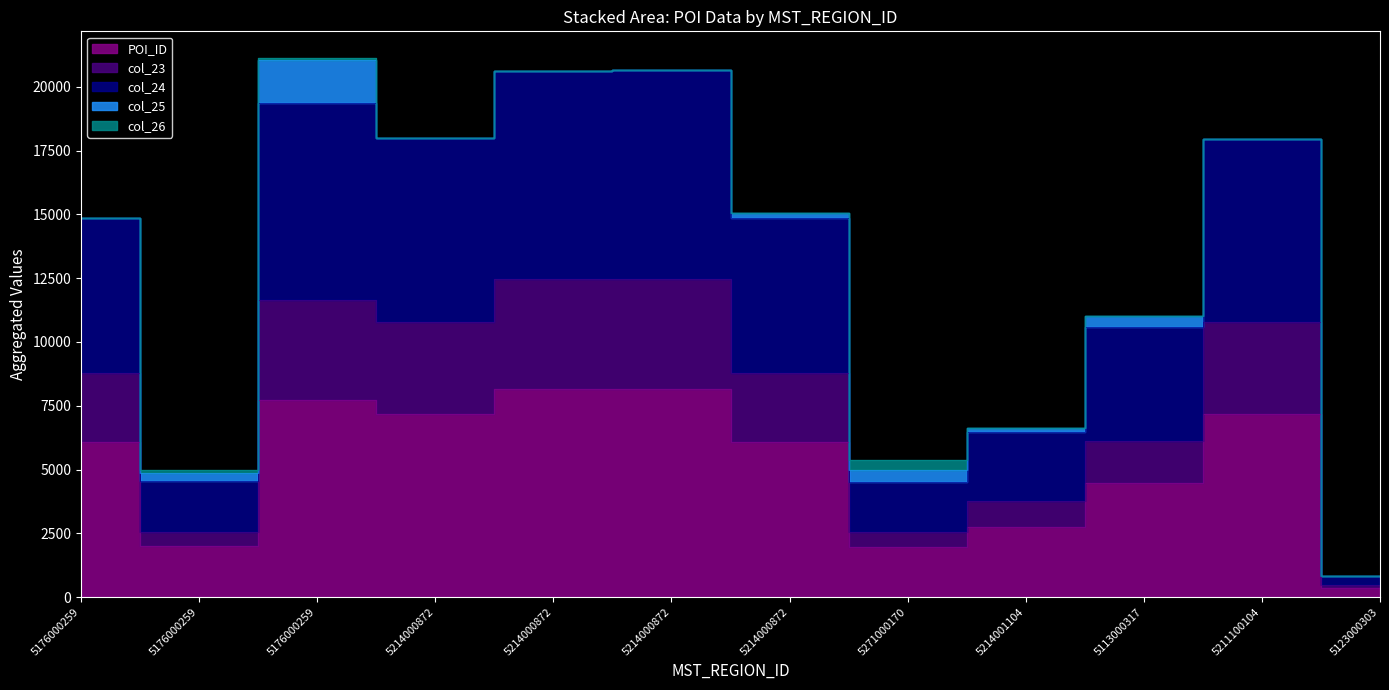

The value of col_23 at 5176000259 is 8790.4. True or false?

True